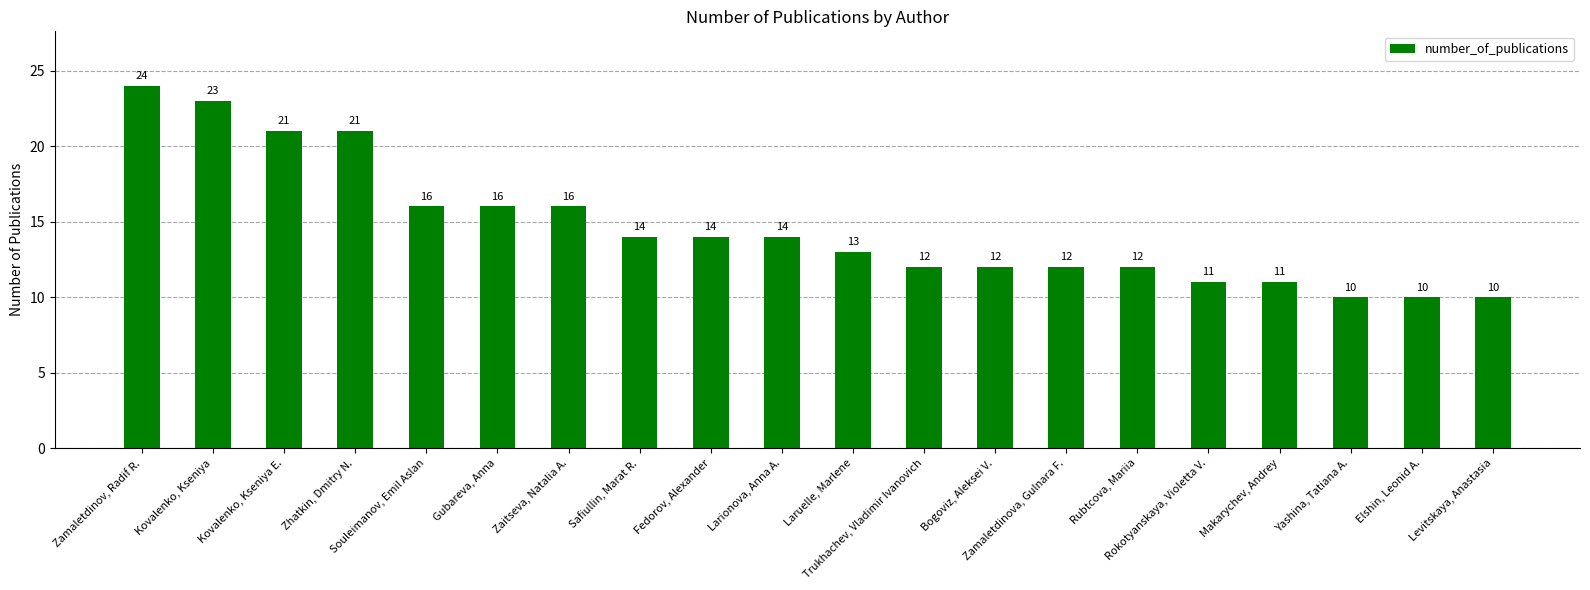

What is the difference between the second highest and second lowest values?

13